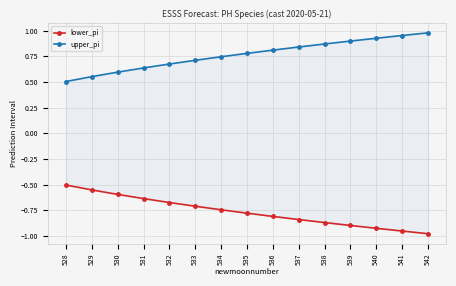

True or false: lower_pi and upper_pi intersect in this chart.

False